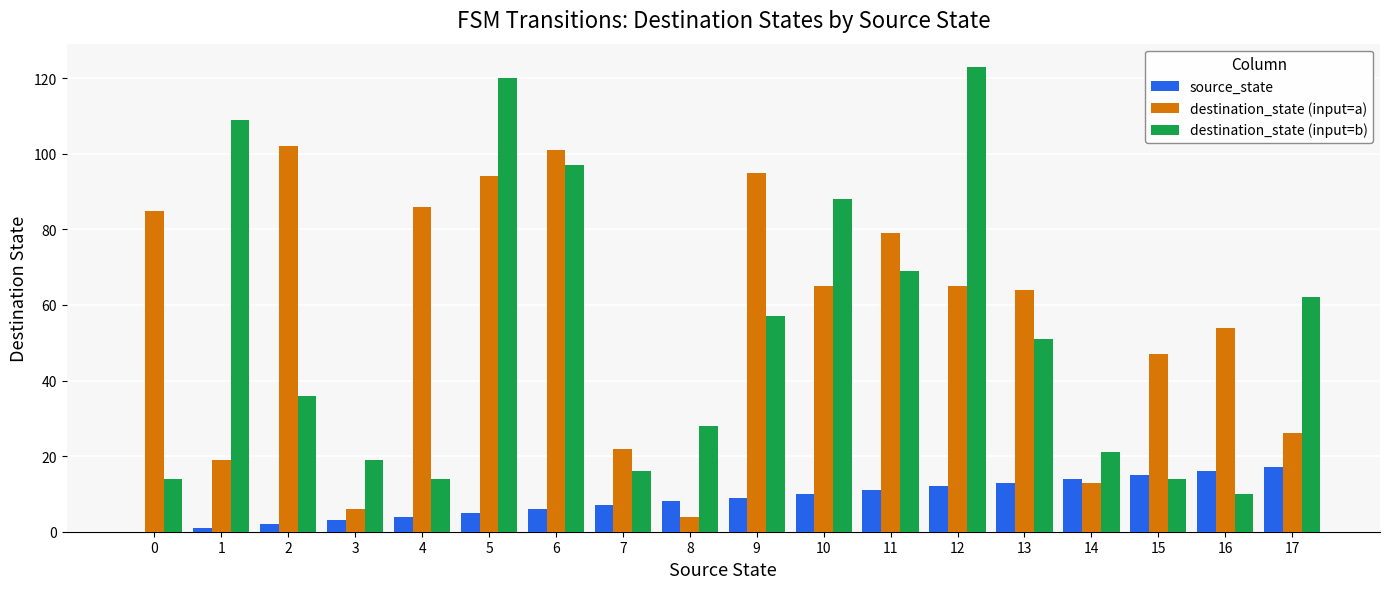

Which series has the widest spread of values?

destination_state (input=b)